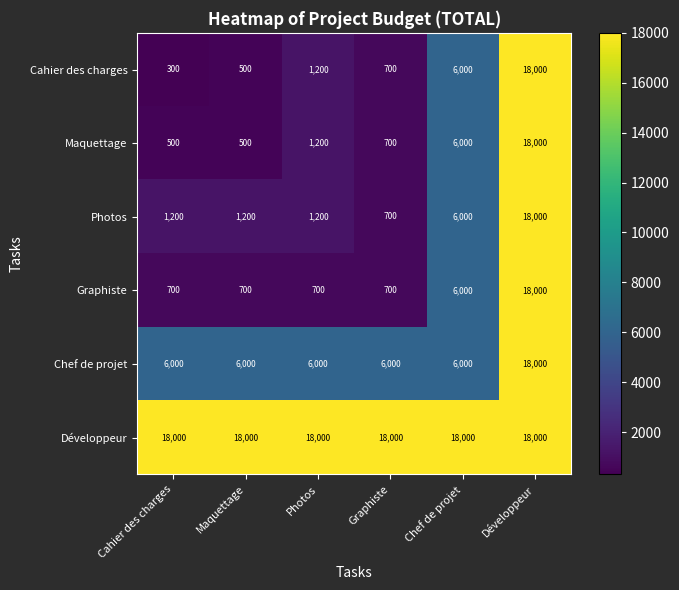

What is the total value across all series at Chef de projet?

48000